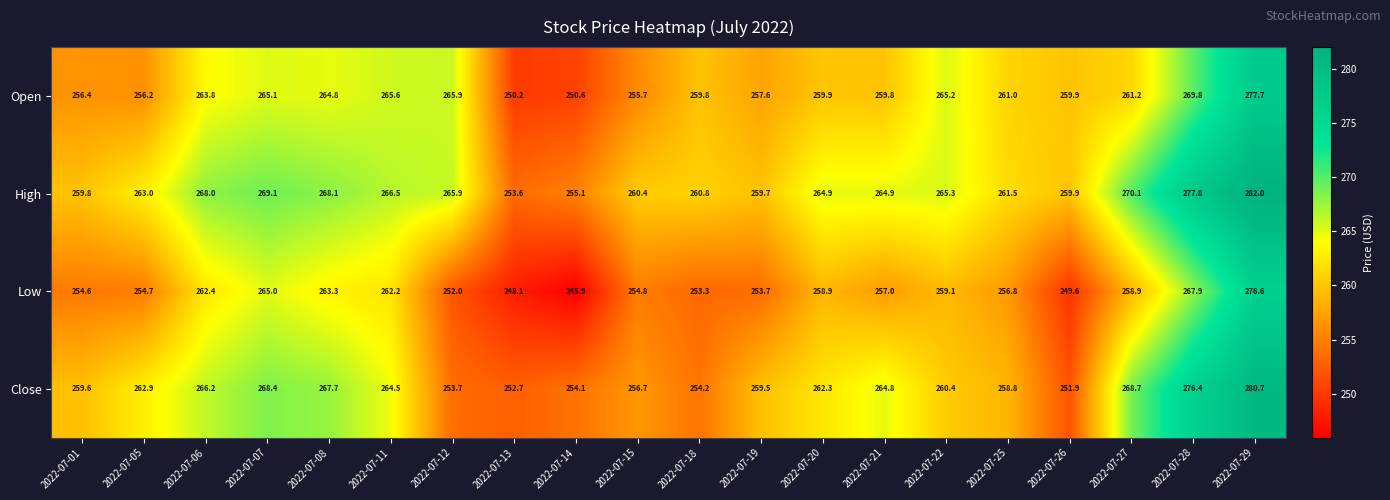

Between 2022-07-13 and 2022-07-15, which series saw the biggest shift?

High